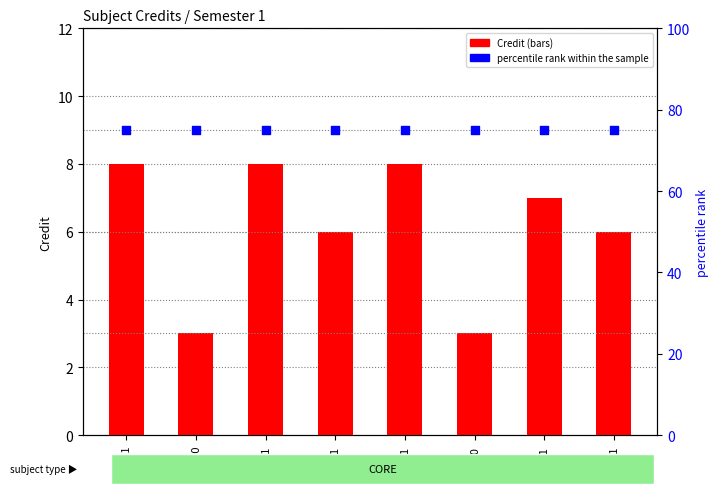

Which series reaches the maximum Y coordinate?

percentile rank within the sample